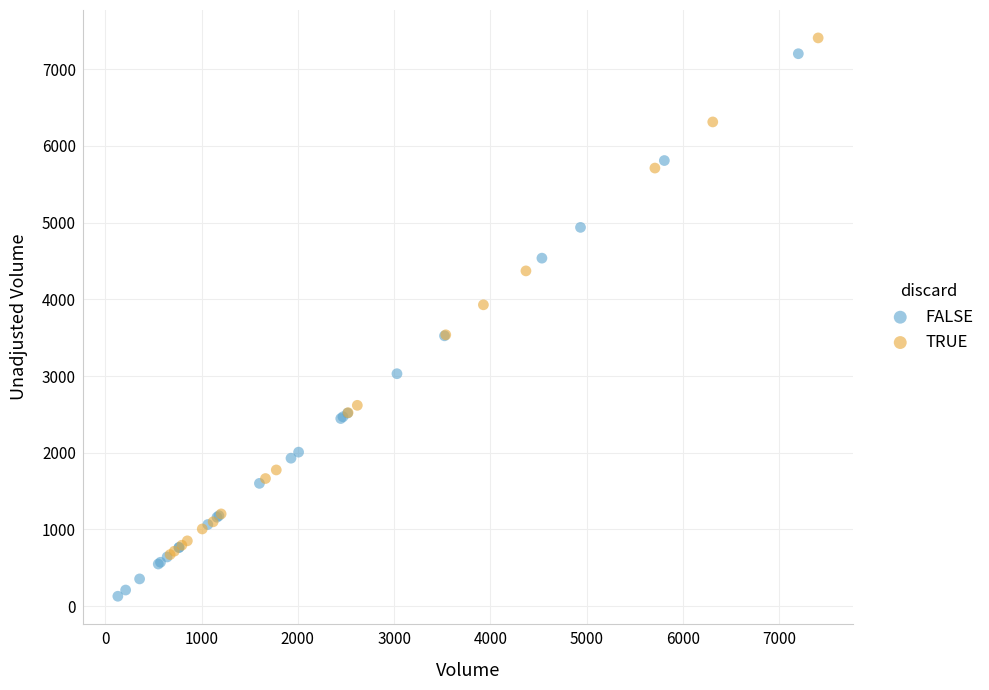

What are all the series names shown in the legend?

FALSE, TRUE